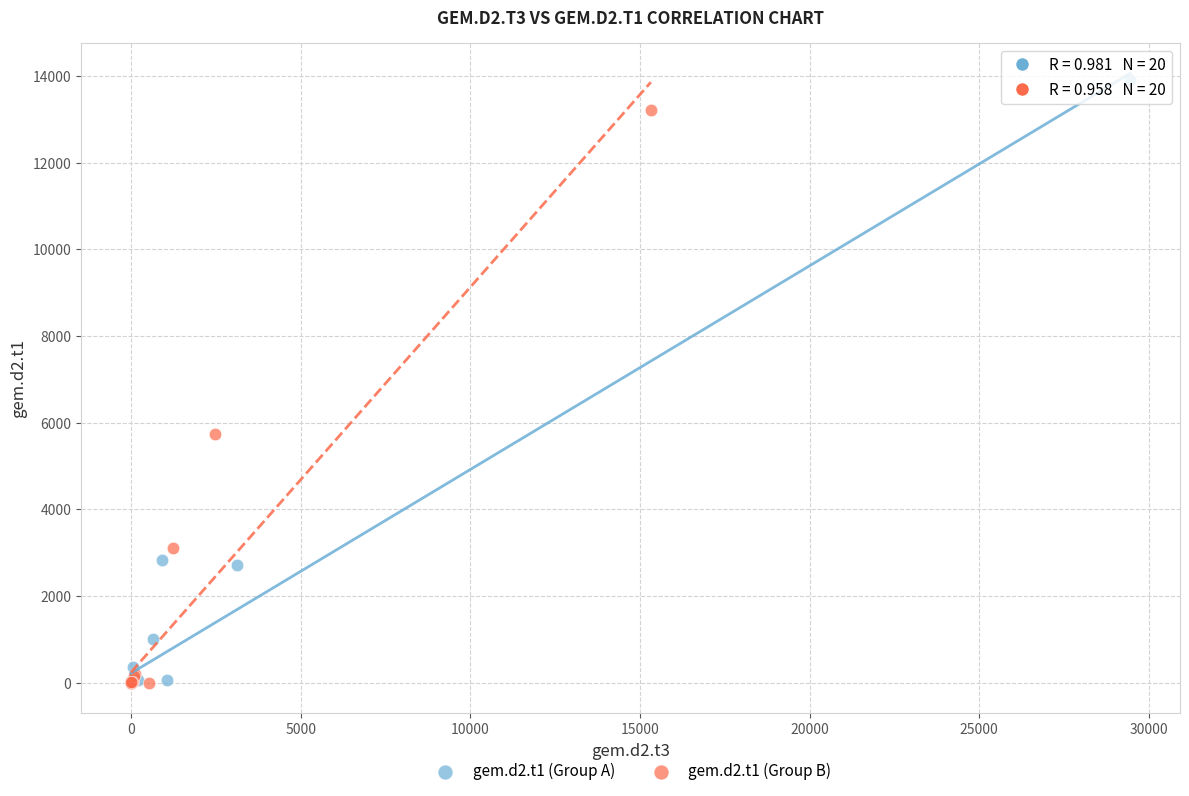

Which series has the largest Y range (max minus min)?

gem.d2.t1 (Group A)